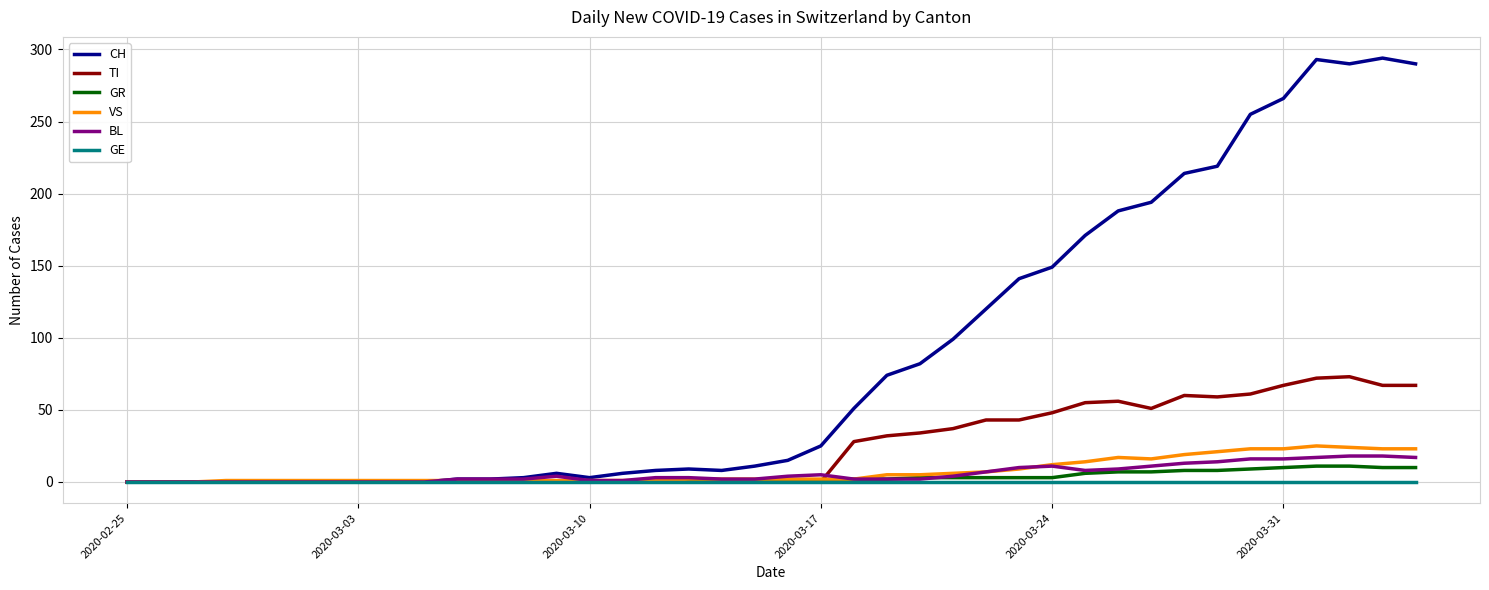

After their last crossing, which series has the higher values: VS or CH?

CH